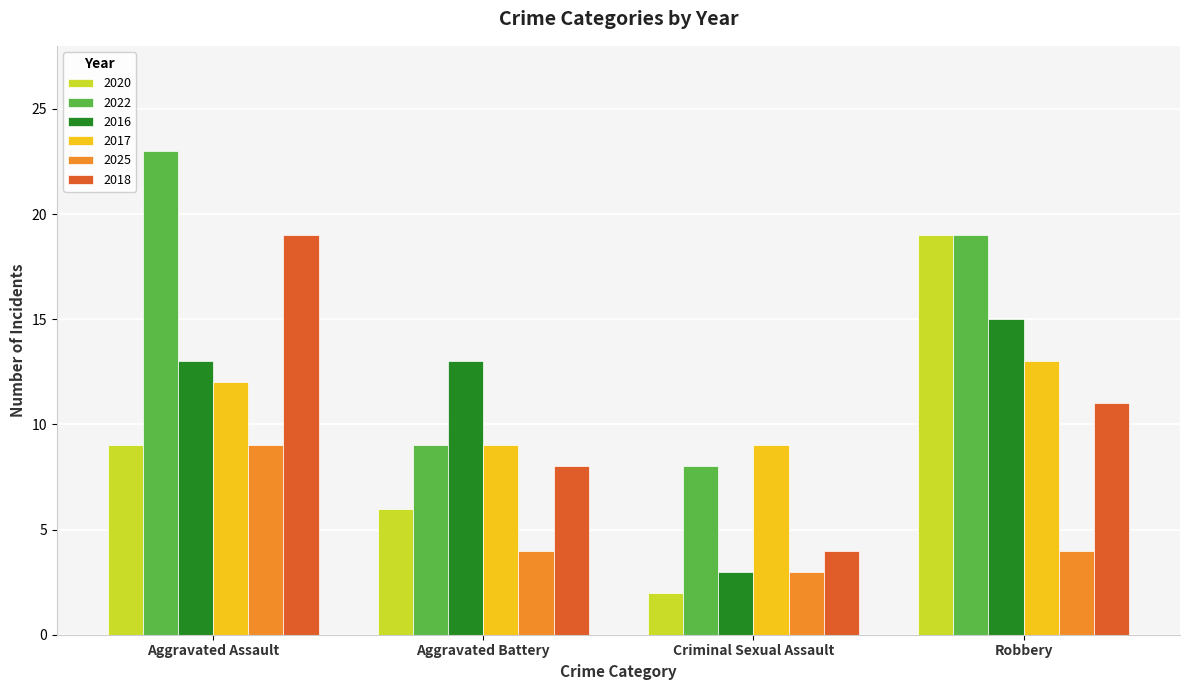

At which label is 2020 closest to 10?

Aggravated Assault